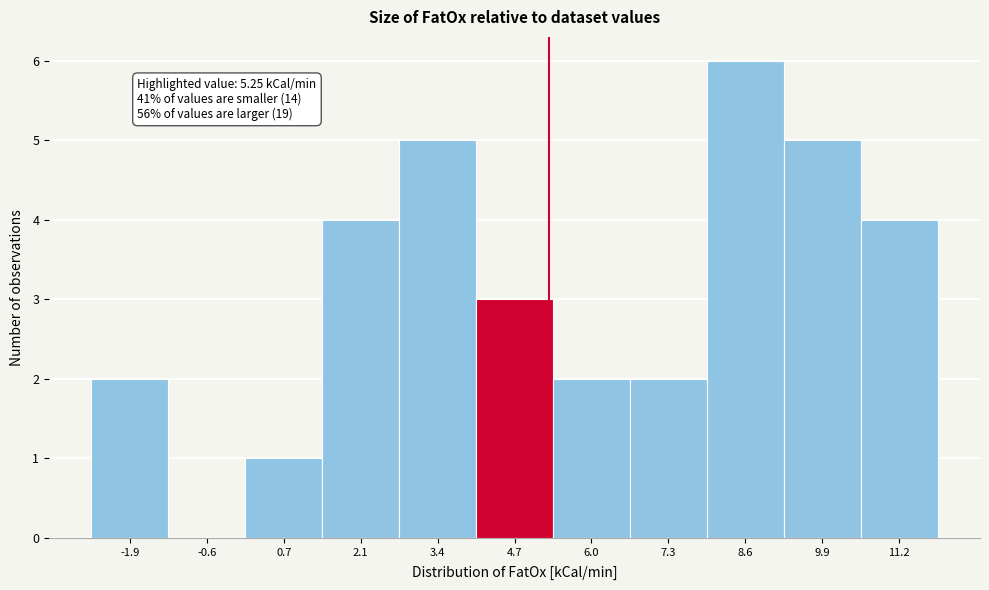

Over which range of the x-axis is the bar tallest?

8.0 to 9.2